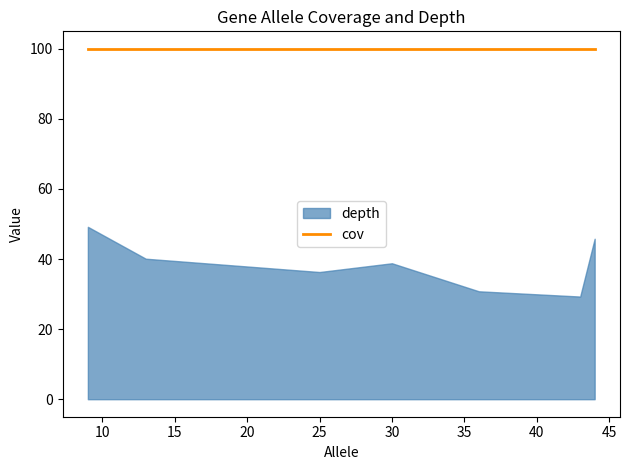

How many data points in depth are less than 38?

3